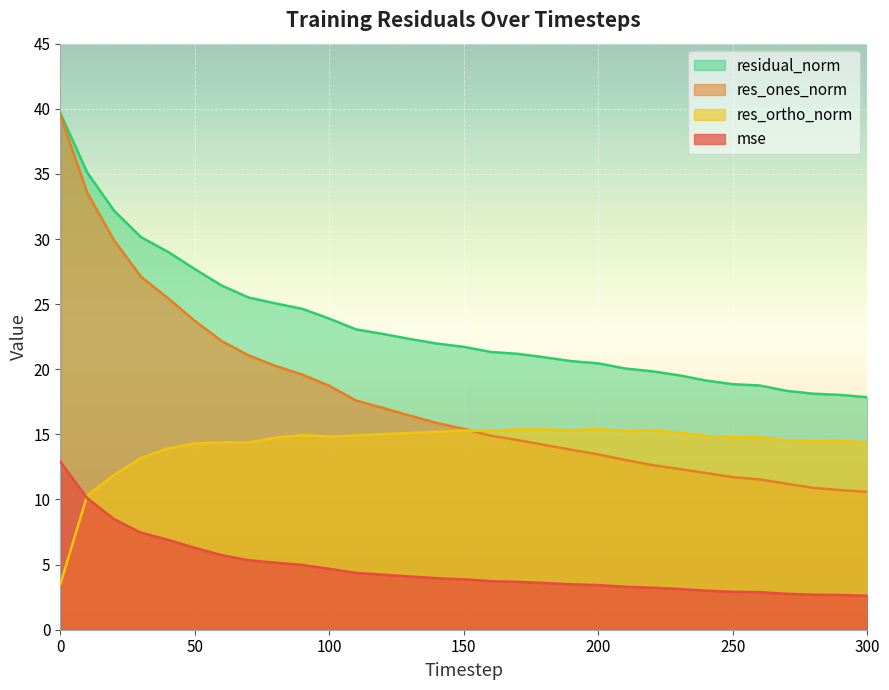

What is the sum of all residual_norm values?

724.1